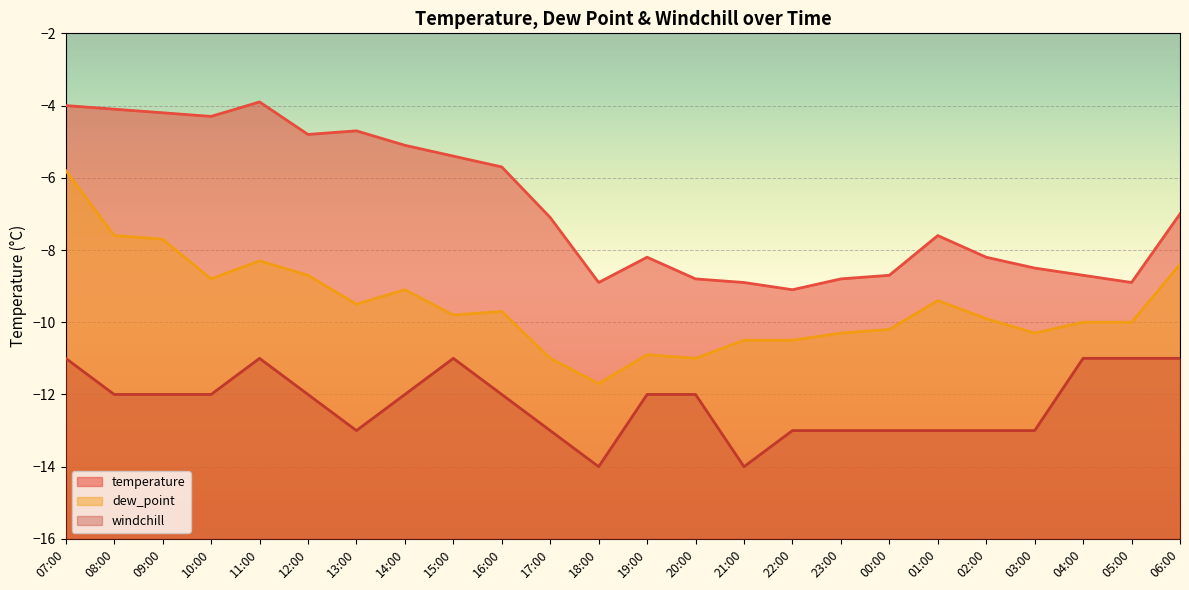

Where is the first local minimum for windchill?

13:00